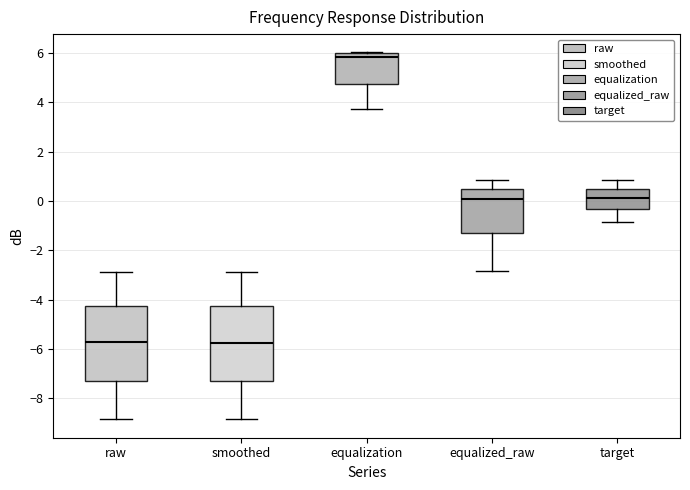

Reading left to right, transcribe this box plot: for each box, give where its median line is, the range the box spans, and where its two whiskers end, as read against the y-axis. The values are not printed on the chart, so give them approximately, as read against the axis.

raw: median -5.8, box -7.2 to -4.2, whiskers -8.8 to -2.8
smoothed: median -5.8, box -7.2 to -4.2, whiskers -8.8 to -2.8
equalization: median 5.8, box 4.8 to 6.0, whiskers 3.8 to 6.0
equalized_raw: median 0.0, box -1.2 to 0.4, whiskers -2.8 to 0.8
target: median 0.2, box -0.4 to 0.4, whiskers -0.8 to 0.8